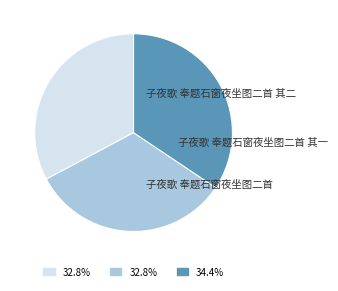

To the nearest percent, what portion does 子夜歌 奉题石窗夜坐图二首 represent?

34%